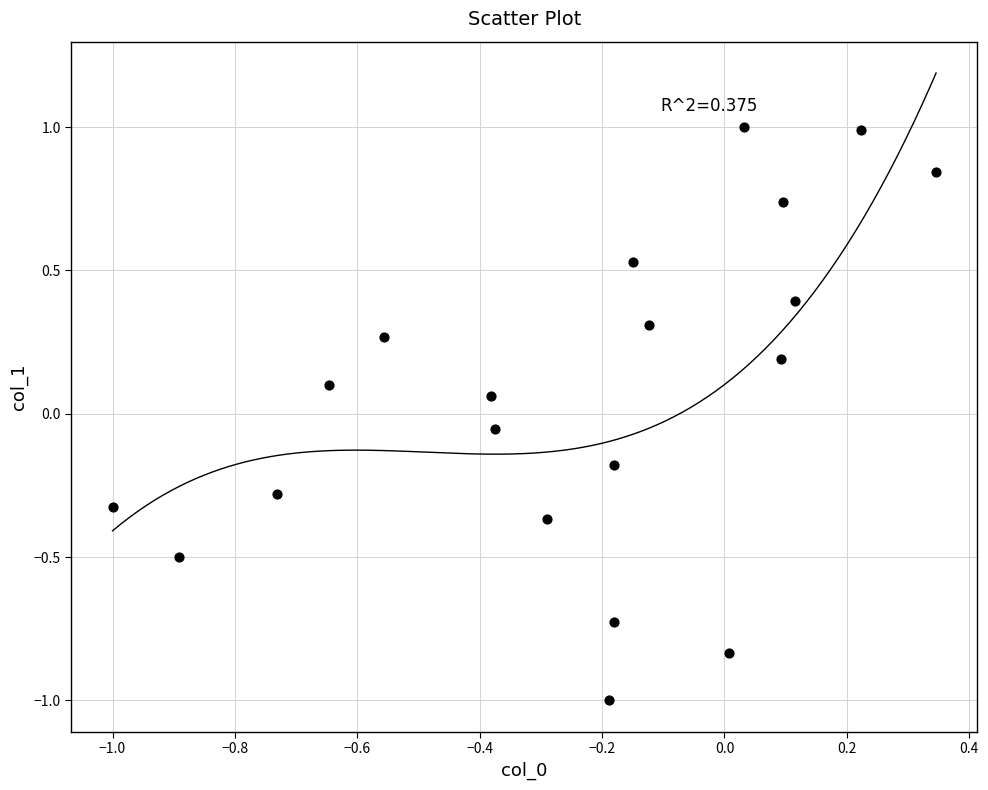

What is the range of X values (max minus min)?

1.3